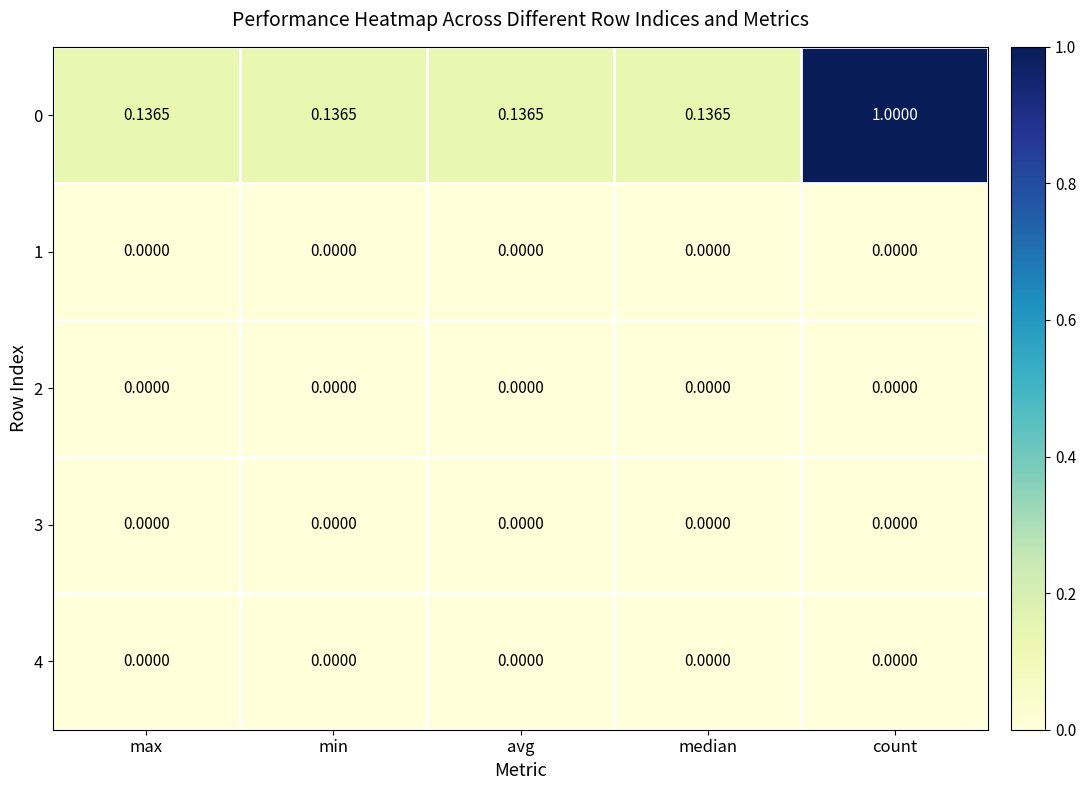

Is the value of 2 at avg greater than the value of 0 at median?

No